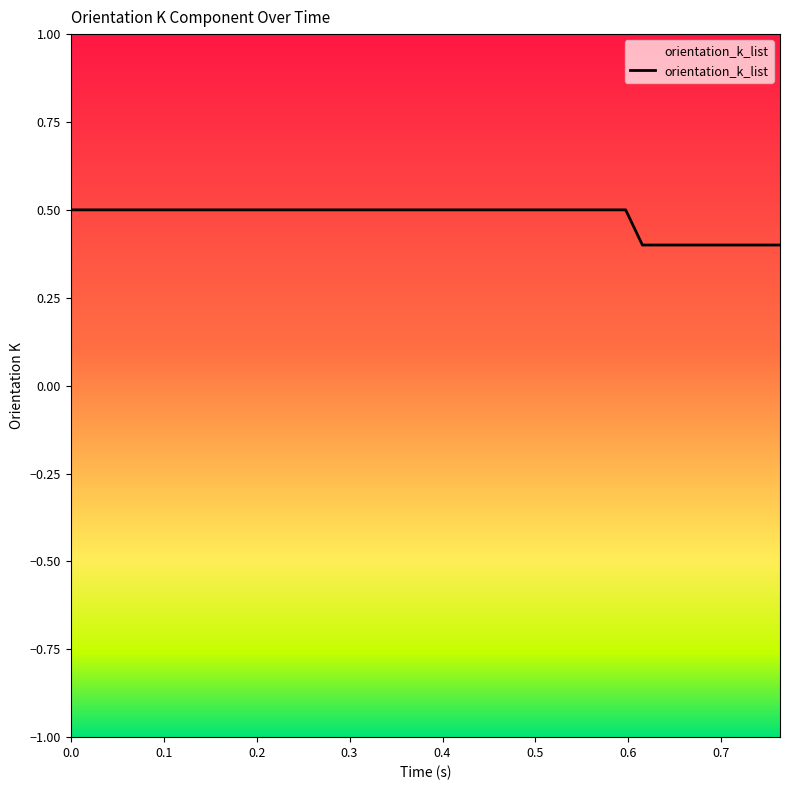

What is the smallest value displayed?

0.4